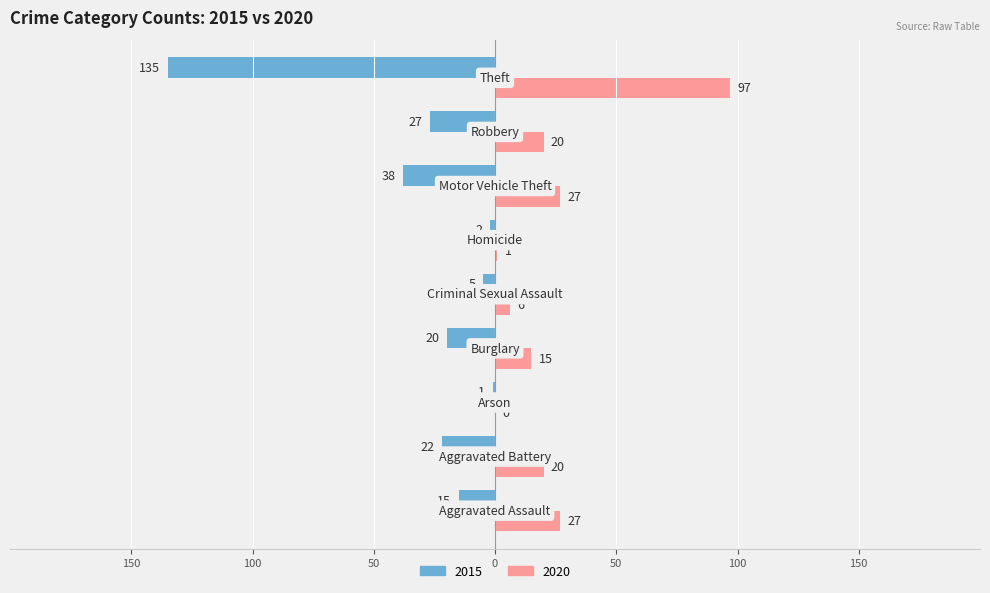

What is the lowest value of the 2015 series?

-135